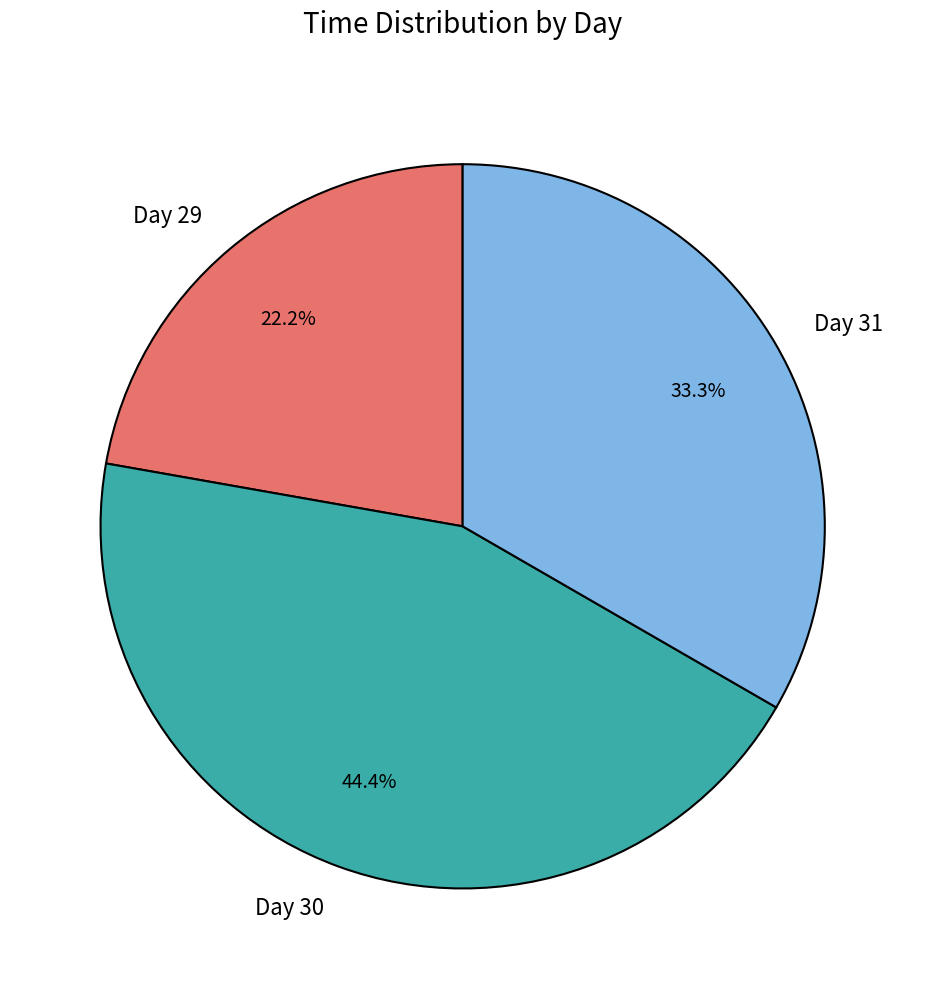

Which slice is the largest?

Day 30